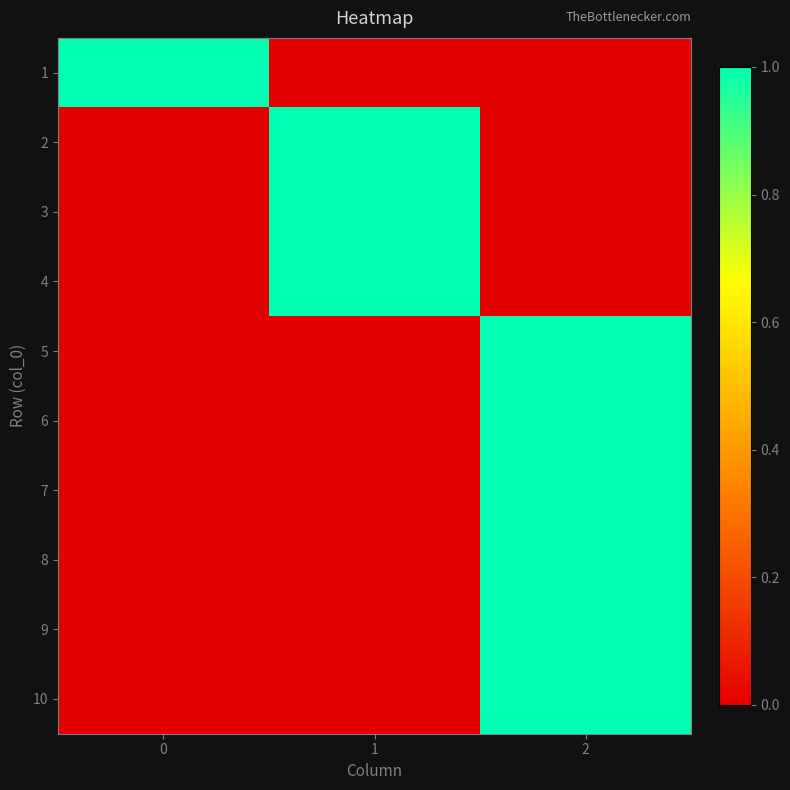

Reading left to right, extract all data points from this chart.

1: 0=1	1=0	2=0
2: 0=0	1=1	2=0
3: 0=0	1=1	2=0
4: 0=0	1=1	2=0
5: 0=0	1=0	2=1
6: 0=0	1=0	2=1
7: 0=0	1=0	2=1
8: 0=0	1=0	2=1
9: 0=0	1=0	2=1
10: 0=0	1=0	2=1